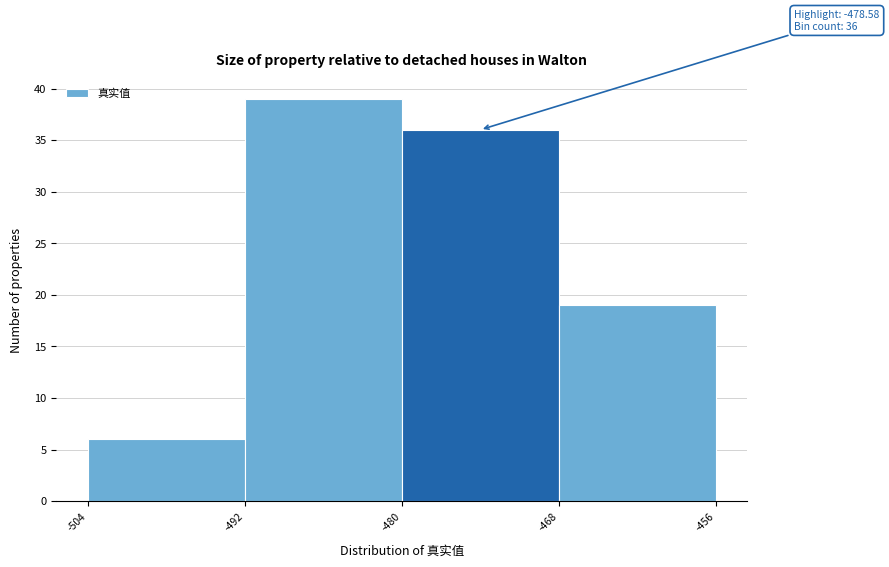

Over which range of the x-axis is the bar tallest?

-492 to -480